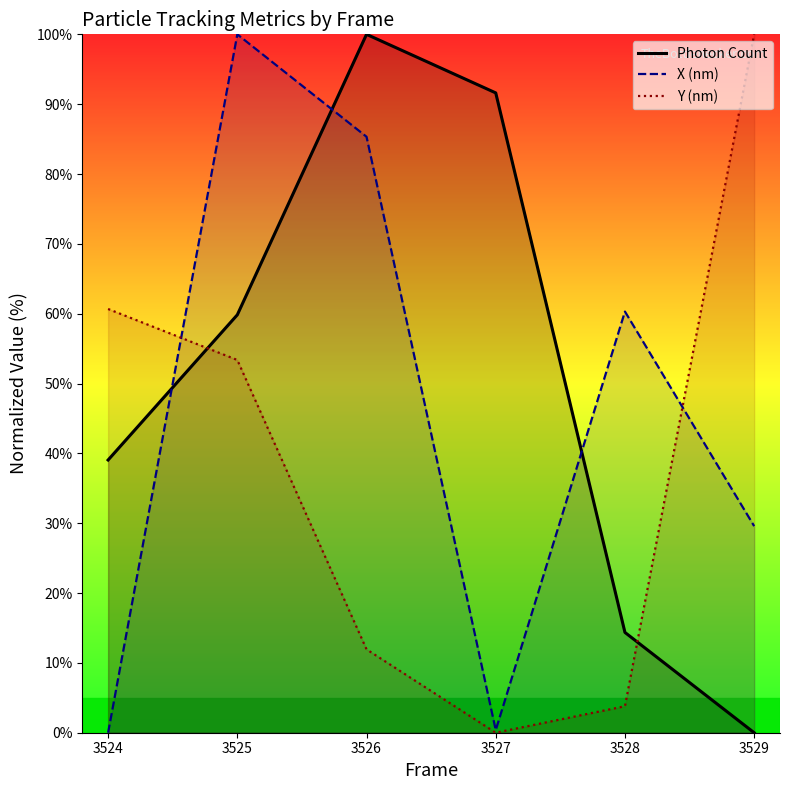

How many lines are shown in the chart?

3